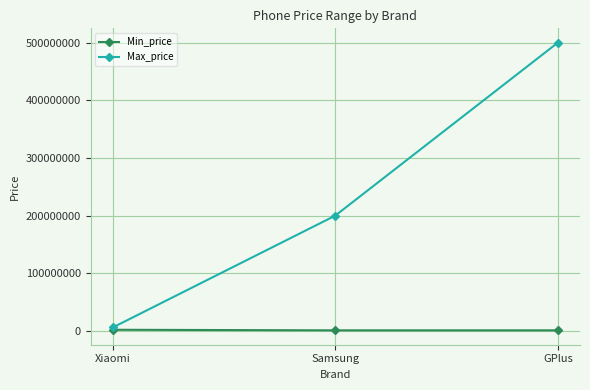

The value of Min_price at GPlus is 1000000. True or false?

True